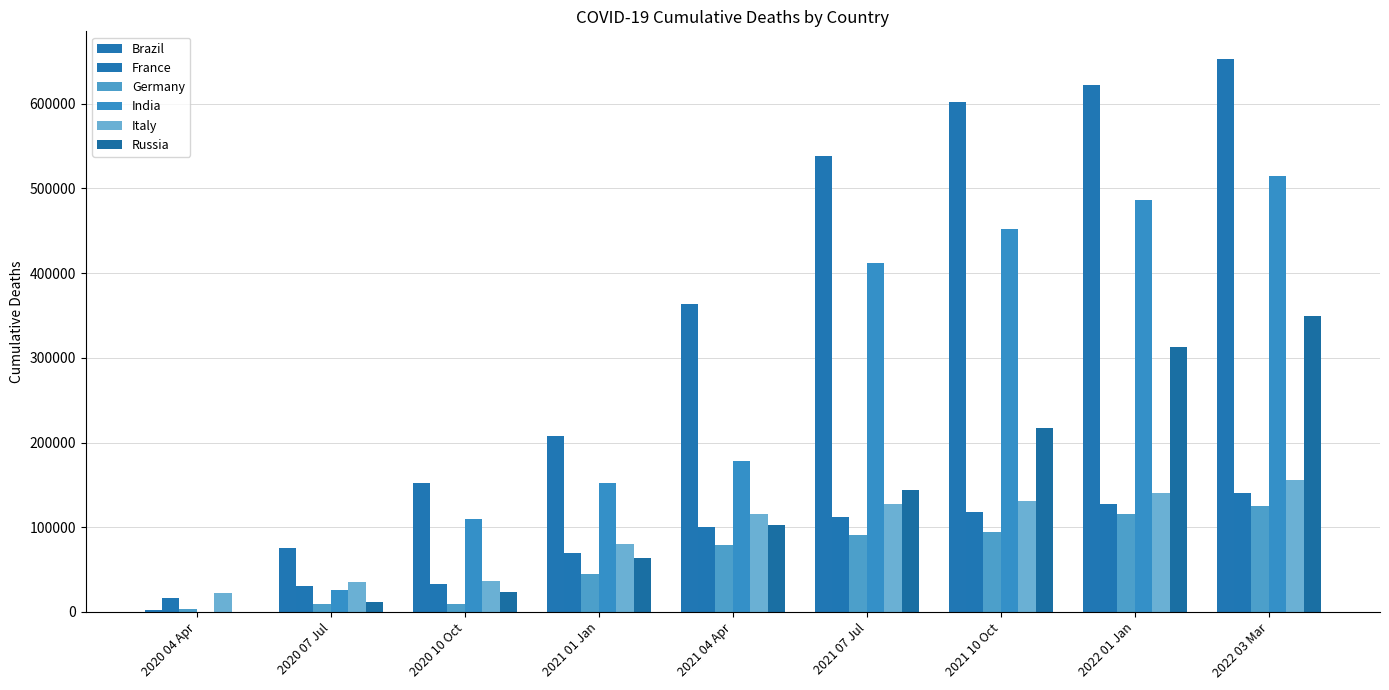

How many distinct data groups are displayed?

6